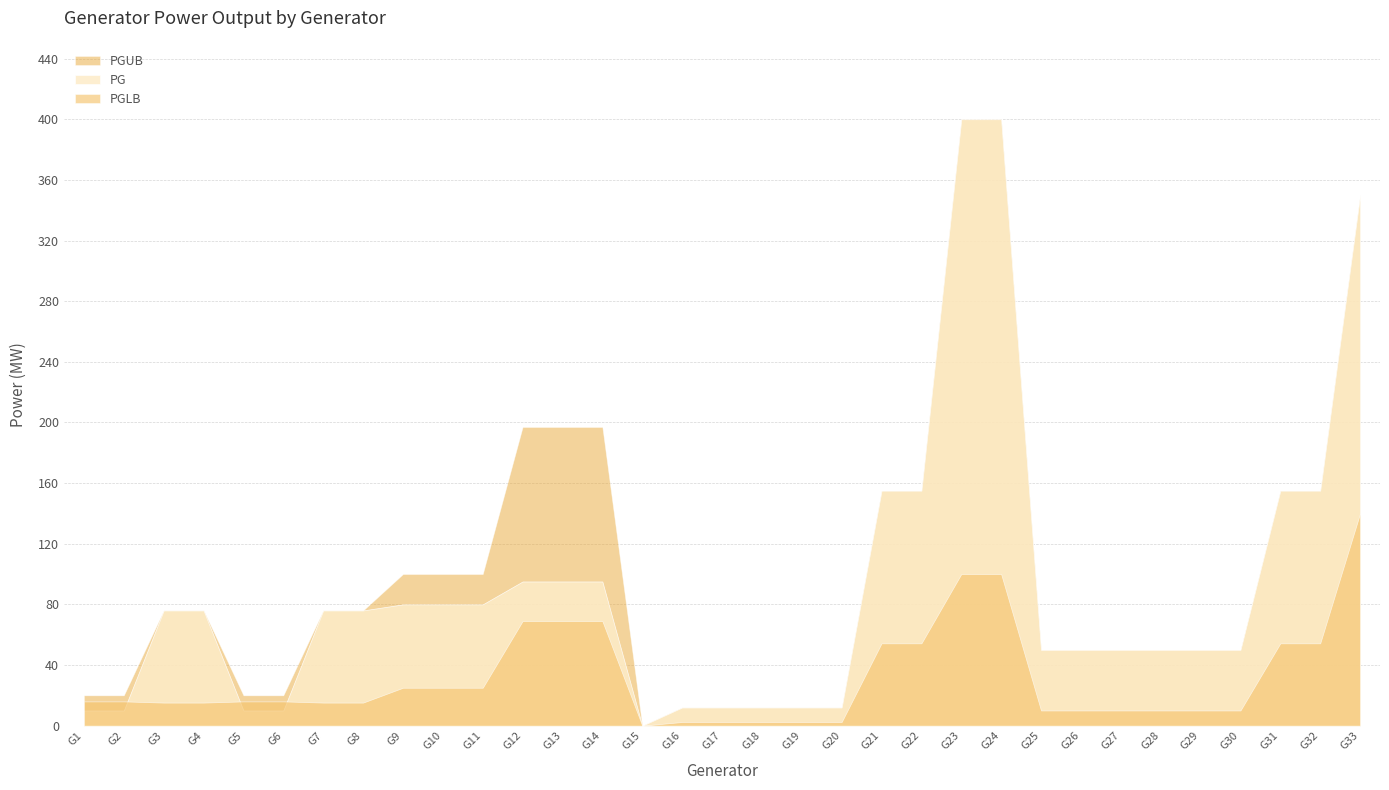

True or false: PG and PGUB intersect in this chart.

False